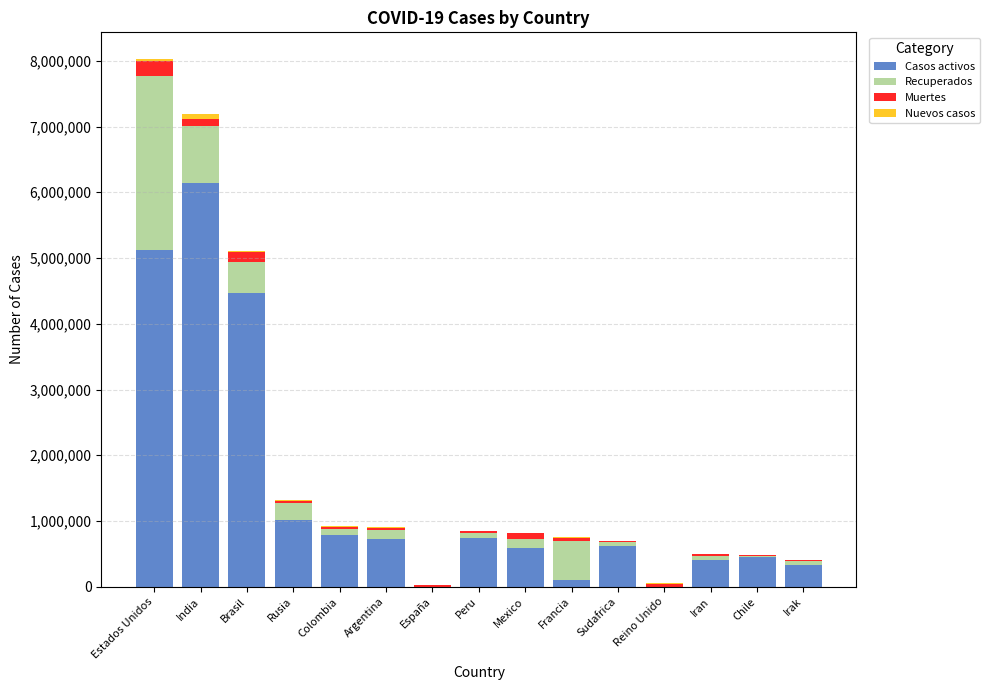

At which label is Casos activos closest to 3073213?

Brasil